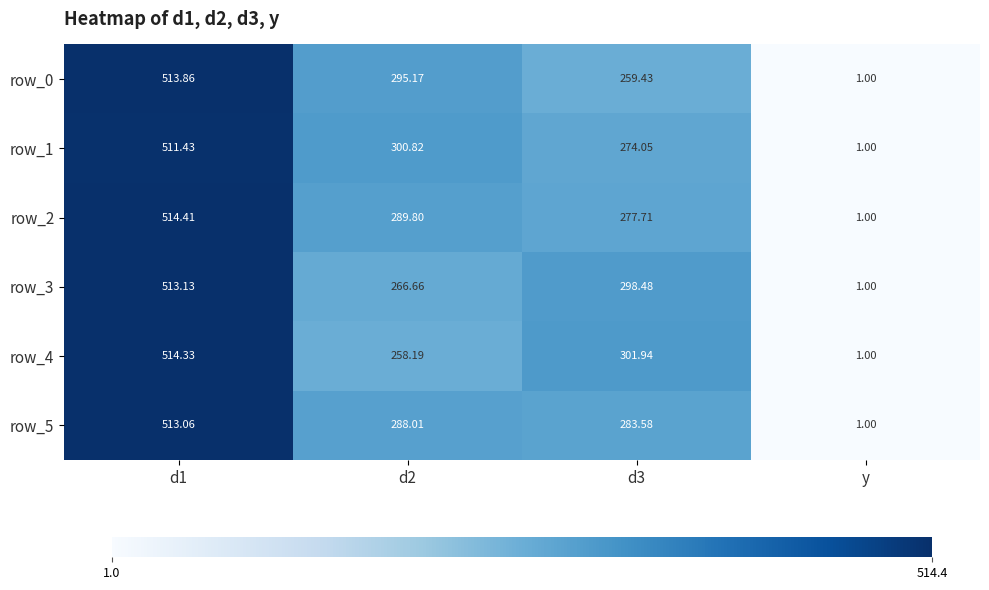

Is the value of row_4 at d3 greater than the value of row_5 at y?

Yes